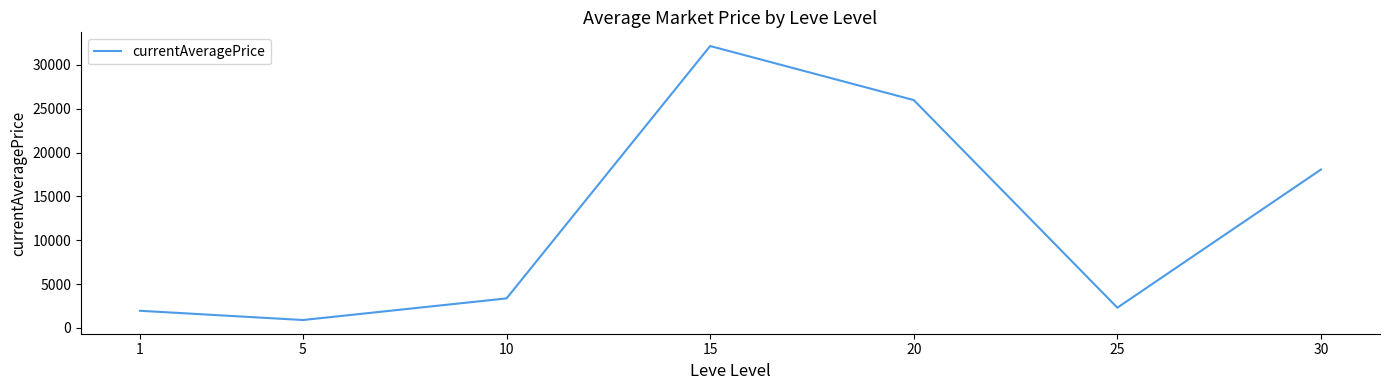

Reading right to left, list all the values displayed in this chart.

18065.8	2309.3	25987.9	32152.0	3367.4	901.9	1956.5